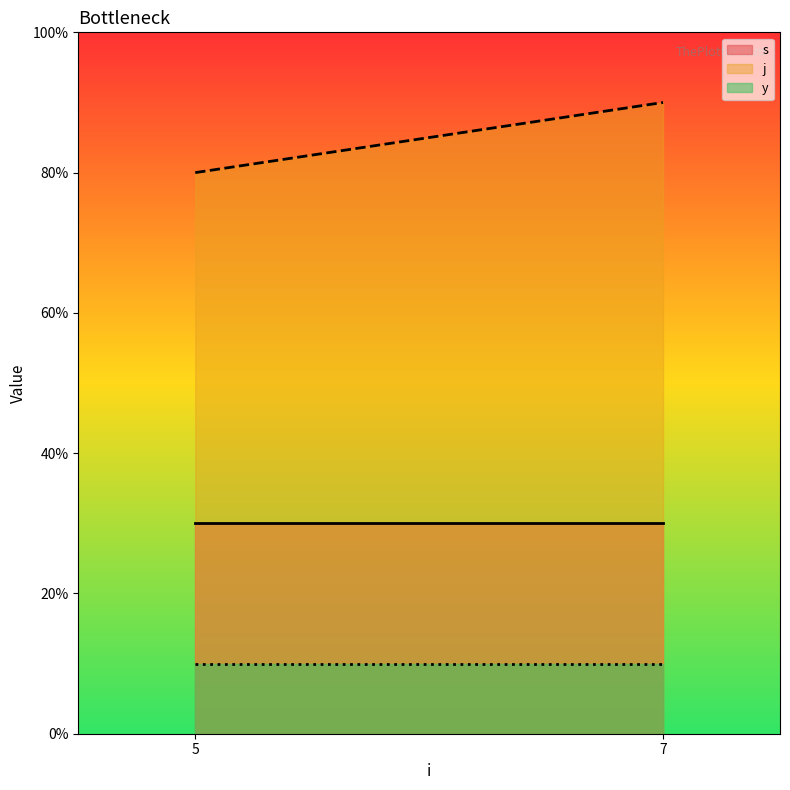

Which series has the widest spread of values?

j